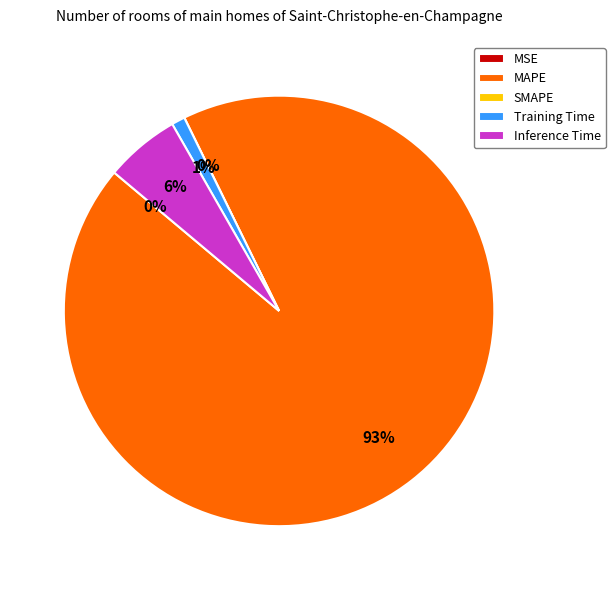

What percentage is the Inference Time slice, to the nearest percent?

6%